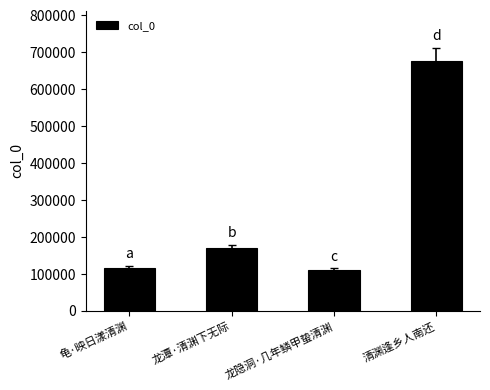

What is the change in value from 龟·映日漾清渊 to 清渊逢乡人南还?

+561587